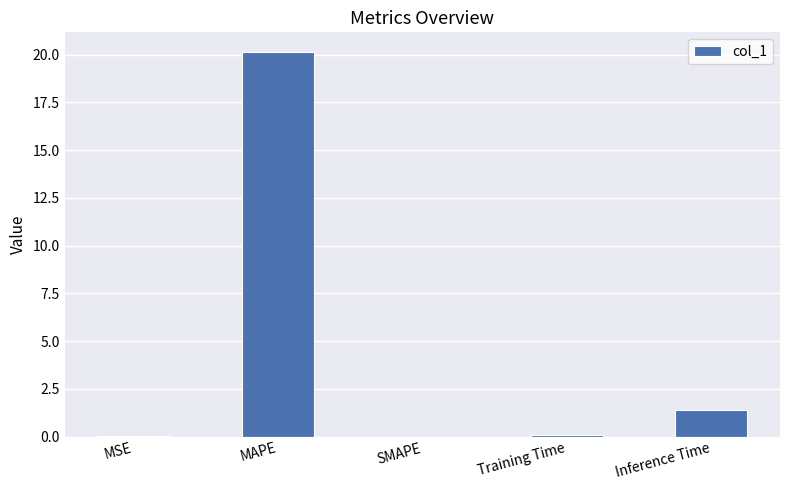

What is the sum of all values?

21.6